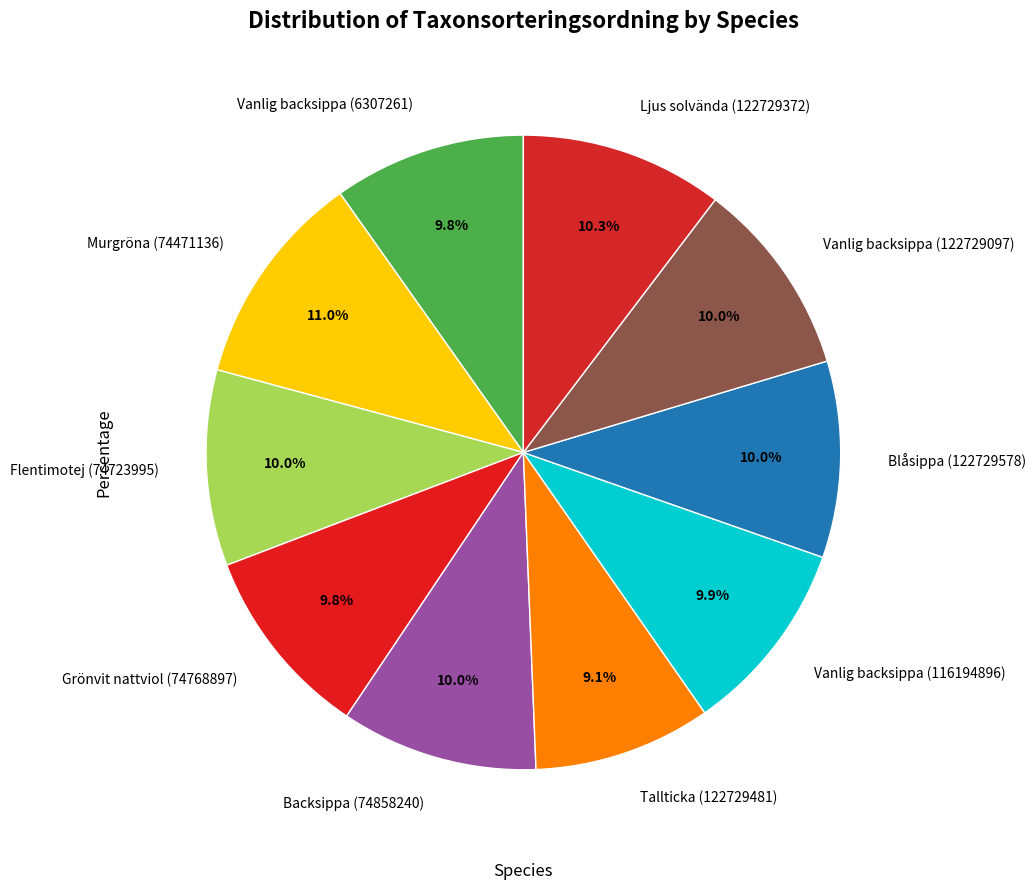

Which slice is the largest?

Murgröna (74471136)